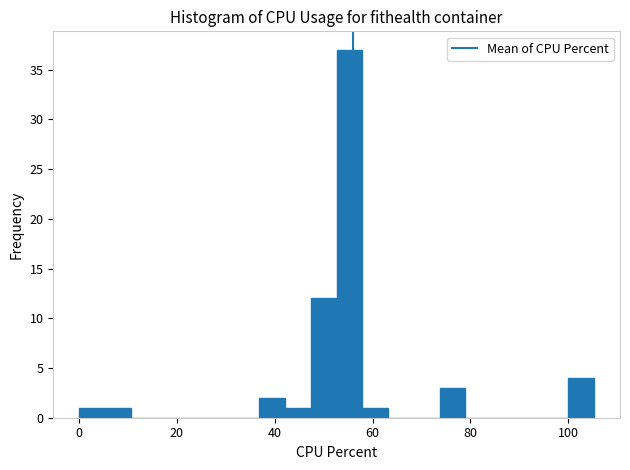

Around what value on the x-axis is the tallest bar? Give the approximate position of its centre, as read against the axis.

56